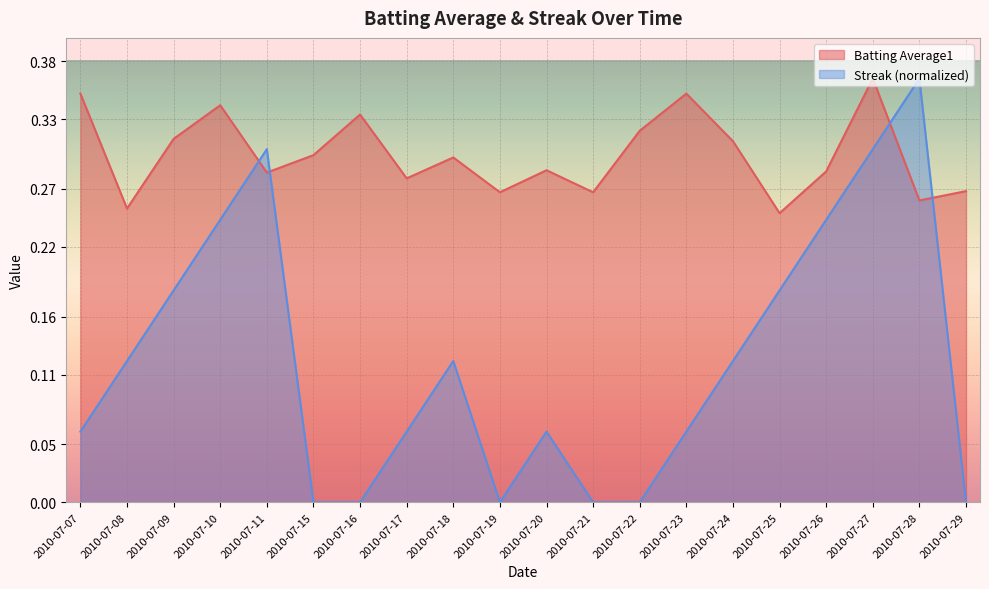

Reading right to left, transcribe all the data shown in this chart.

Batting Average1: 2010-07-29=0.3	2010-07-28=0.3	2010-07-27=0.4	2010-07-26=0.3	2010-07-25=0.2	2010-07-24=0.3	2010-07-23=0.4	2010-07-22=0.3	2010-07-21=0.3	2010-07-20=0.3	2010-07-19=0.3	2010-07-18=0.3	2010-07-17=0.3	2010-07-16=0.3	2010-07-15=0.3	2010-07-11=0.3	2010-07-10=0.3	2010-07-09=0.3	2010-07-08=0.3	2010-07-07=0.4
Streak: 2010-07-29=0.0	2010-07-28=0.4	2010-07-27=0.3	2010-07-26=0.2	2010-07-25=0.2	2010-07-24=0.1	2010-07-23=0.1	2010-07-22=0.0	2010-07-21=0.0	2010-07-20=0.1	2010-07-19=0.0	2010-07-18=0.1	2010-07-17=0.1	2010-07-16=0.0	2010-07-15=0.0	2010-07-11=0.3	2010-07-10=0.2	2010-07-09=0.2	2010-07-08=0.1	2010-07-07=0.1